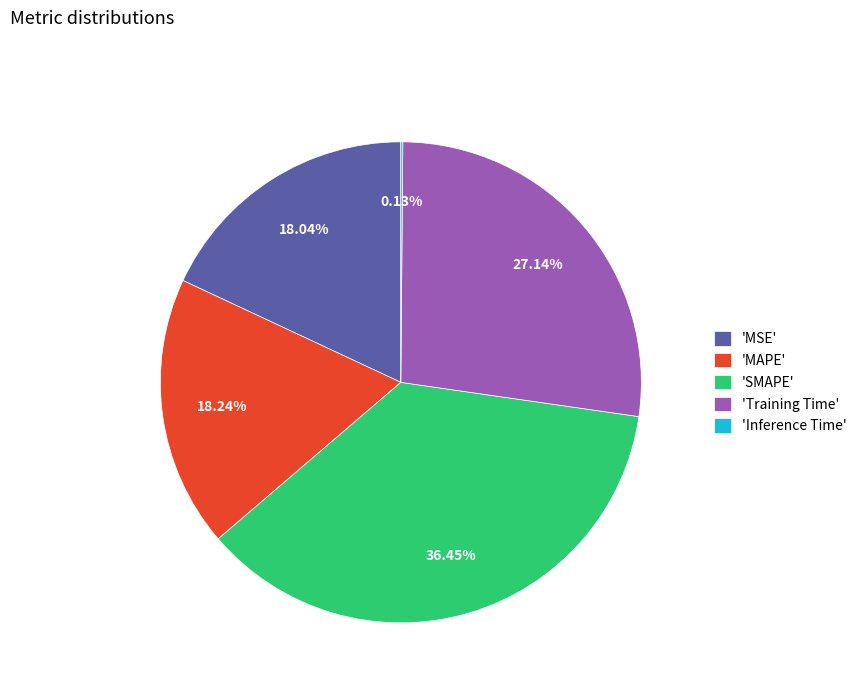

What is the largest slice in the pie chart?

'SMAPE'